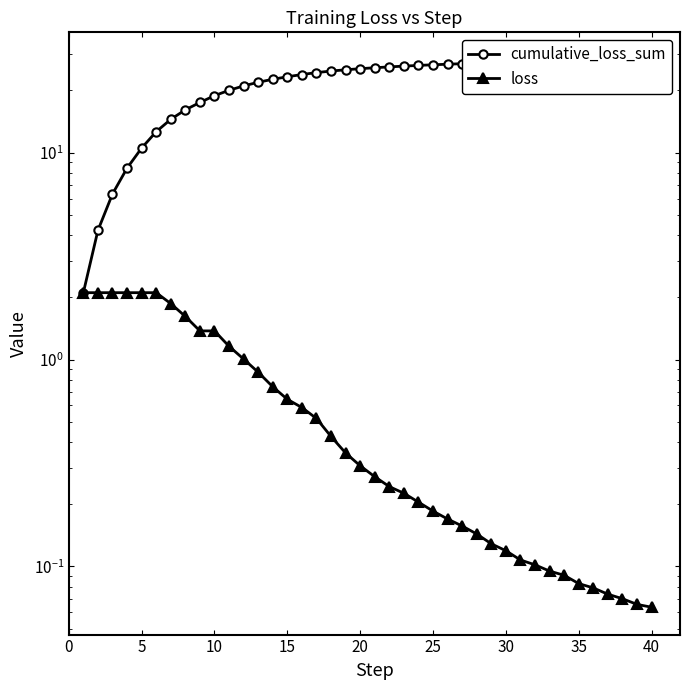

At which category is the sum across all series the highest?

40